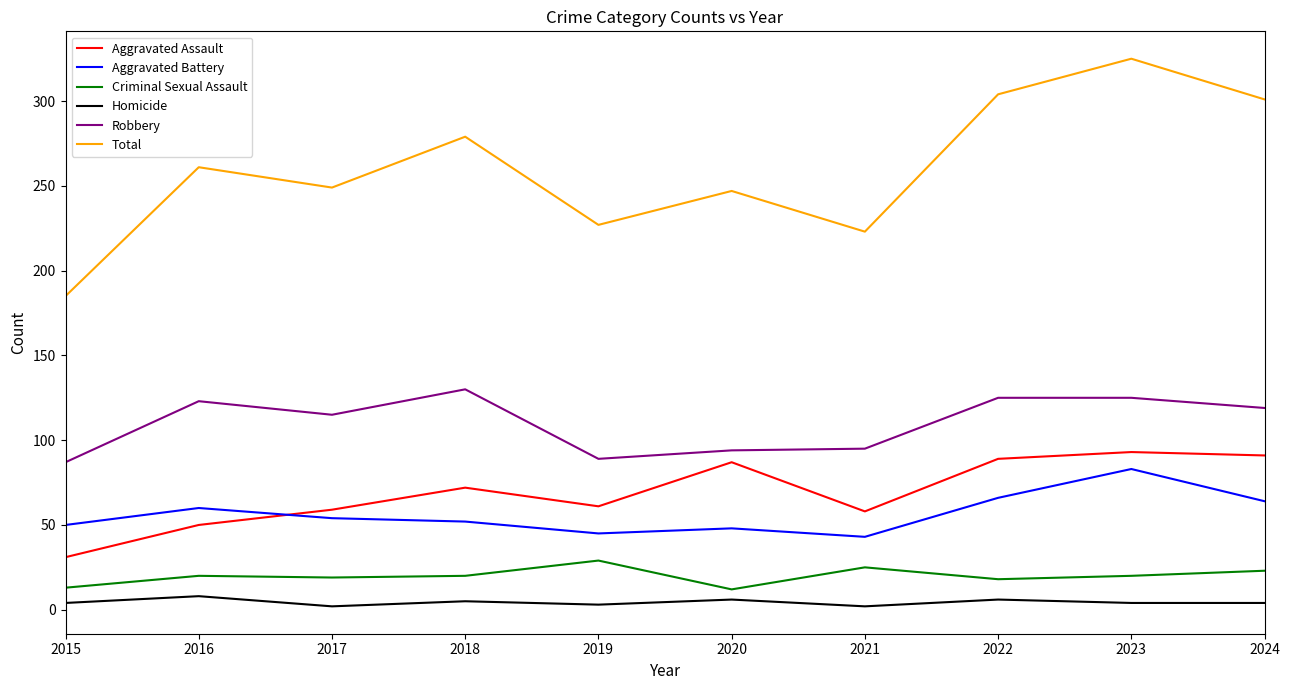

At which category is the sum across all series the highest?

2023